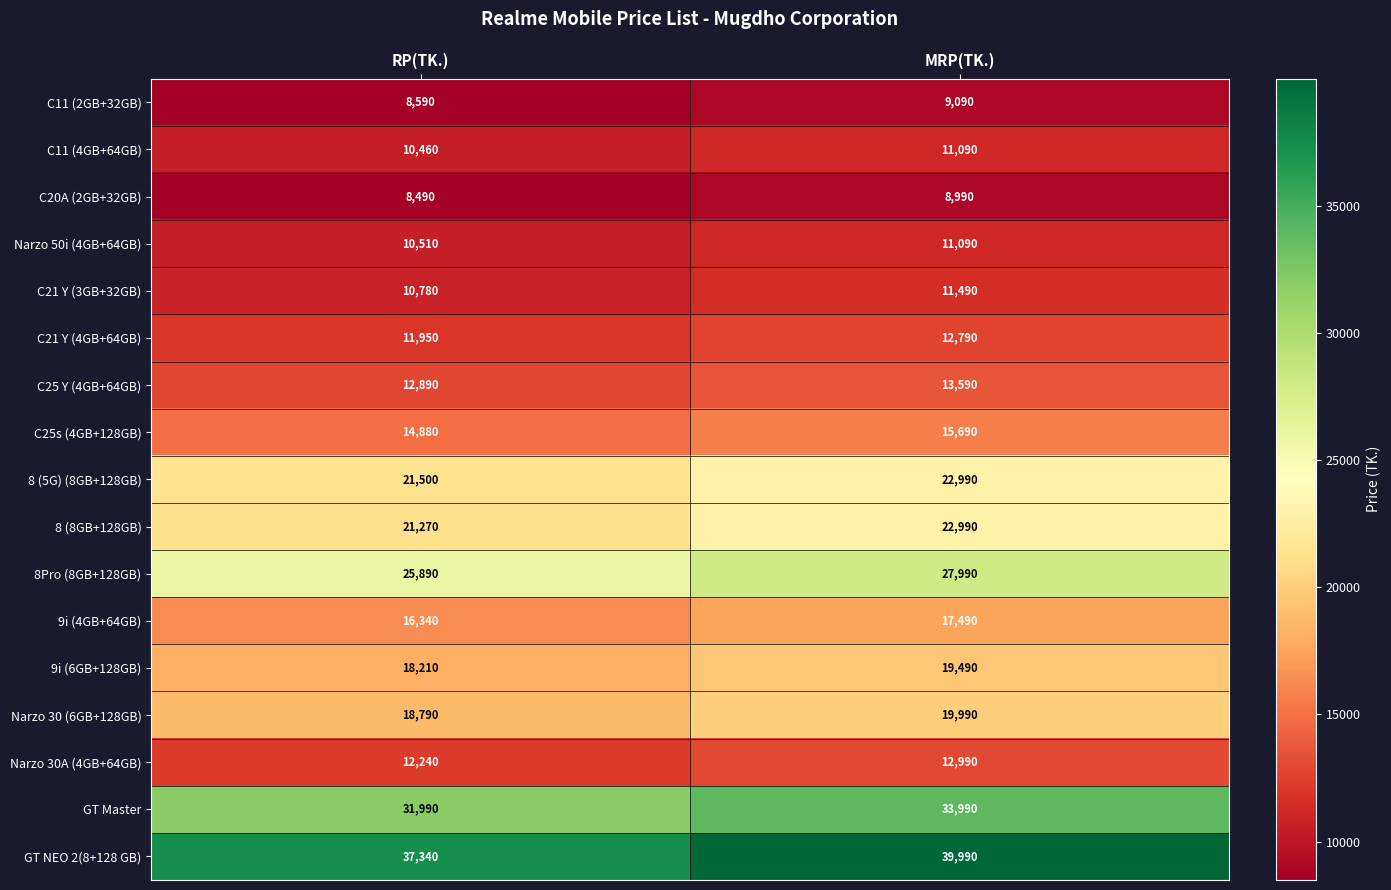

Is the value of C25s (4GB+128GB) at MRP(TK.) greater than the value of GT Master at MRP(TK.)?

No